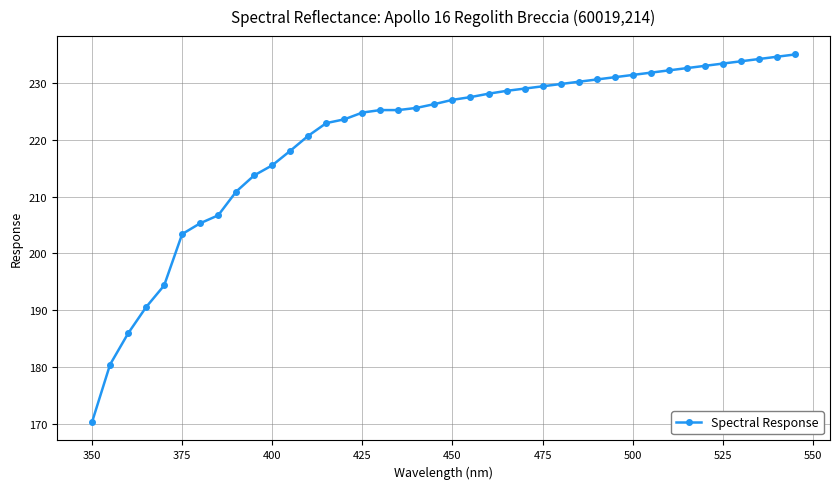

What is the value of the 12th point from the left?

218.1